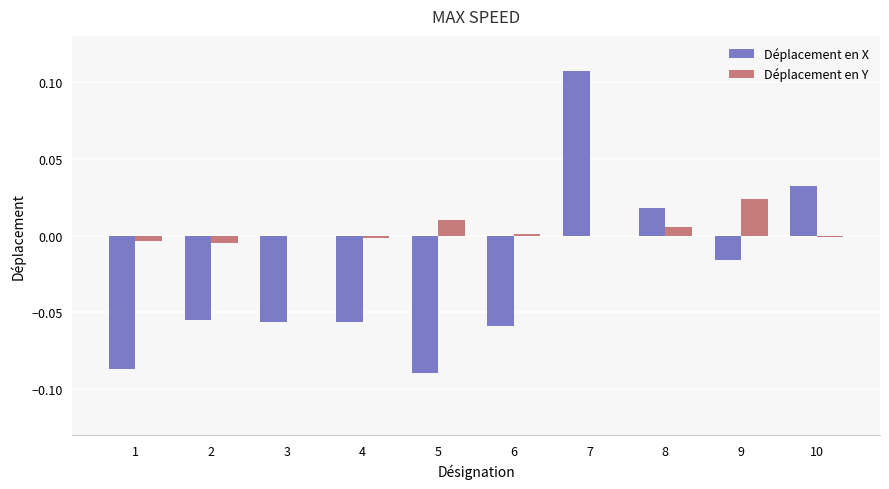

At which label does Déplacement en X reach its peak?

7